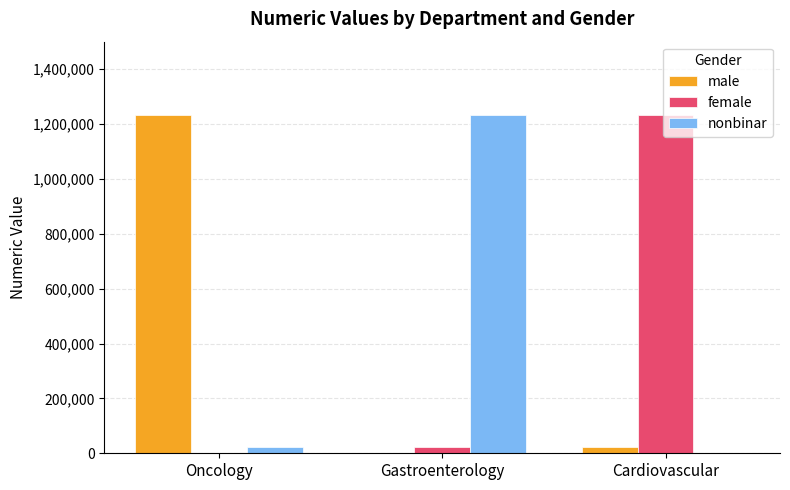

What is the maximum value for nonbinar?

1232143